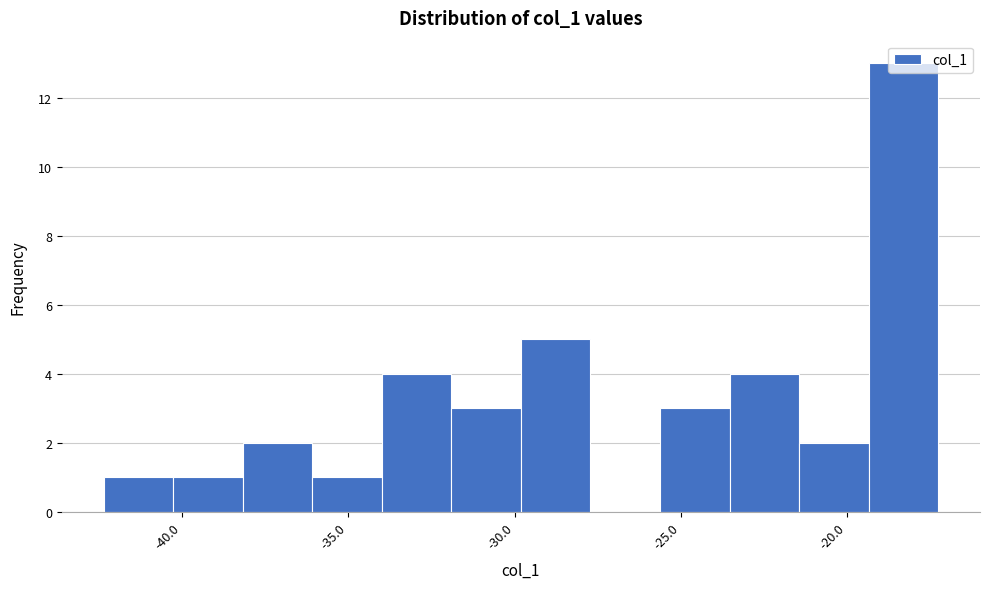

What is the height of the bar covering -40.5 to -38.0 on the x-axis? Neither the bar edges nor the heights are printed on the chart, so give them approximately, as read against the axes.

1